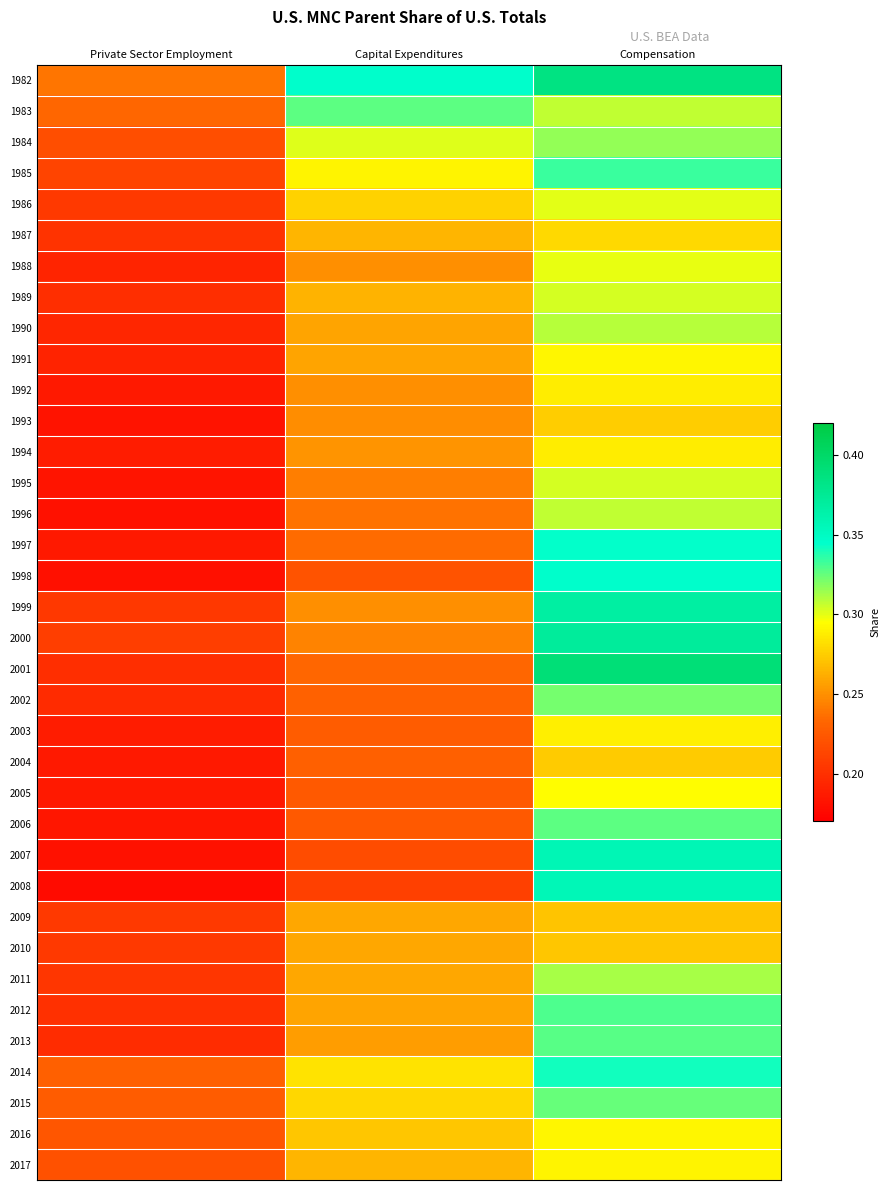

Which series has the largest total across all categories?

1982